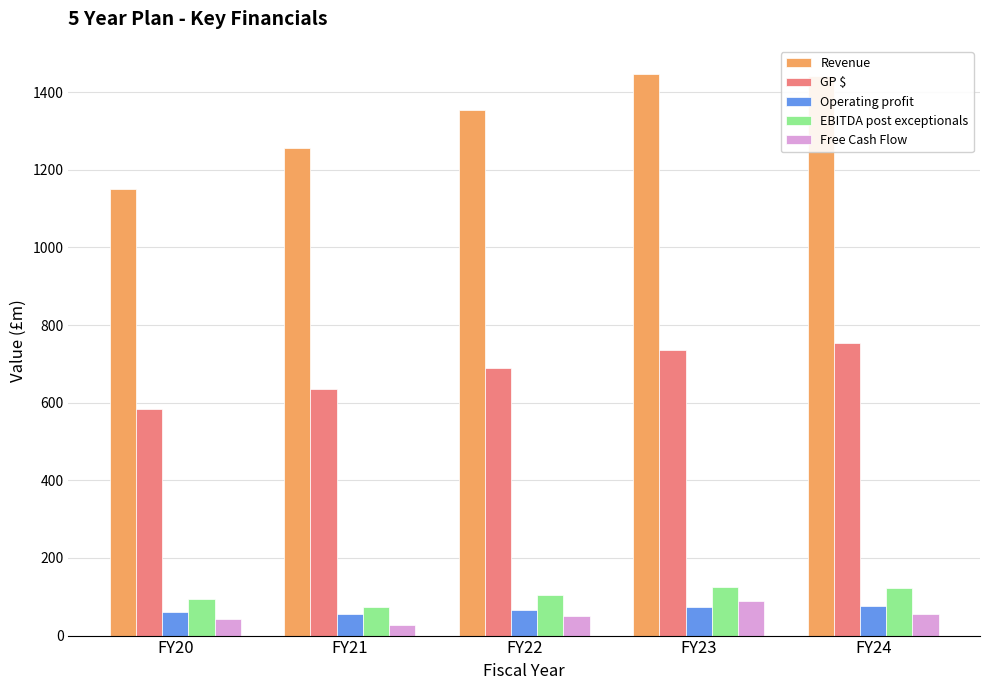

What is the difference between the highest and lowest values at FY24?

1387.5